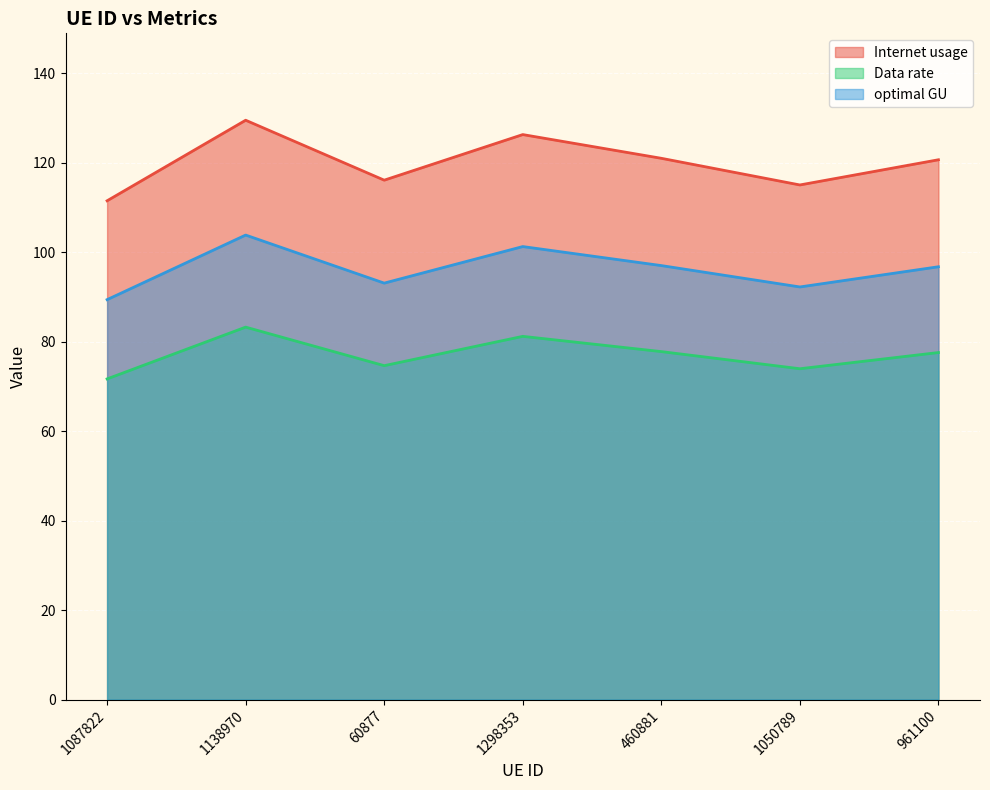

Which category has the lowest value in the Data rate series?

1087822